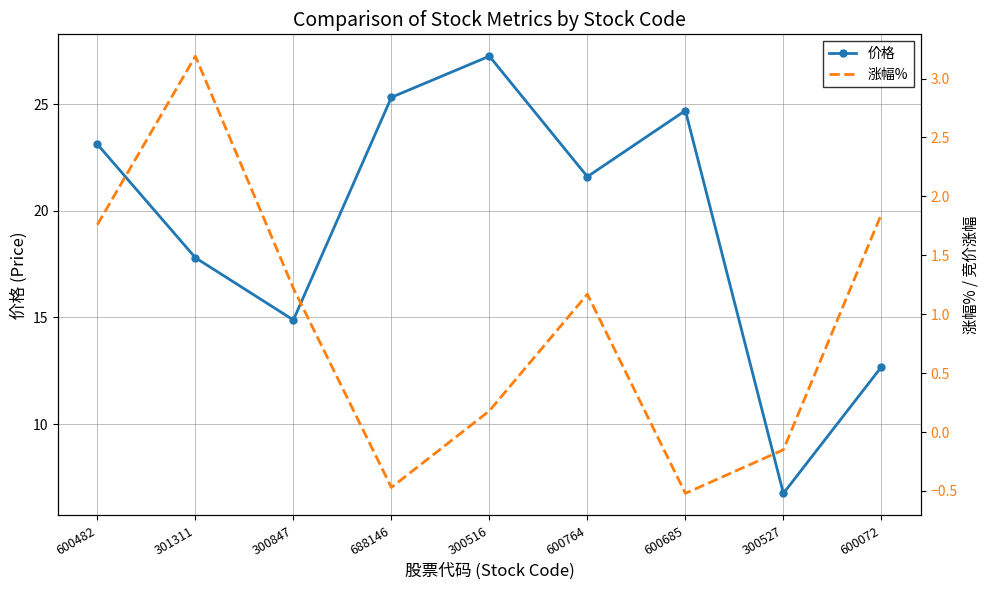

What is the maximum value for 涨幅%?

3.2